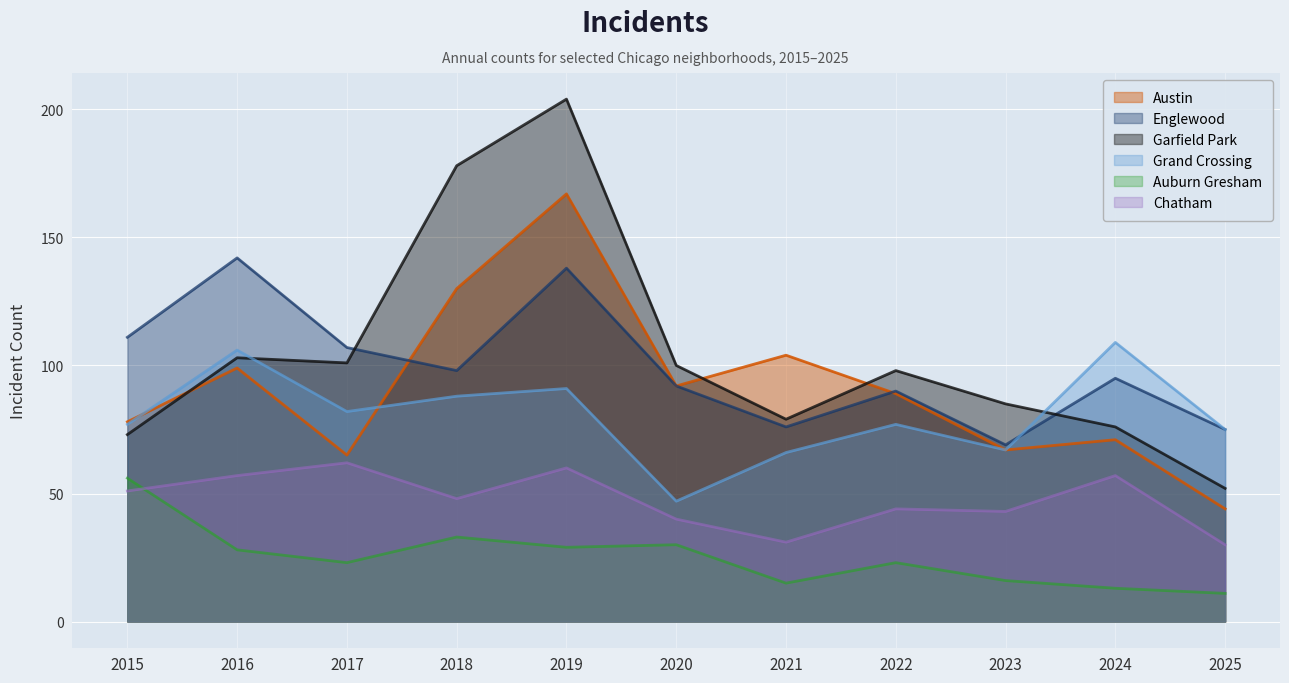

Rank the series at 2022 from lowest to highest value.

Auburn Gresham, Chatham, Grand Crossing, Austin, Englewood, Garfield Park